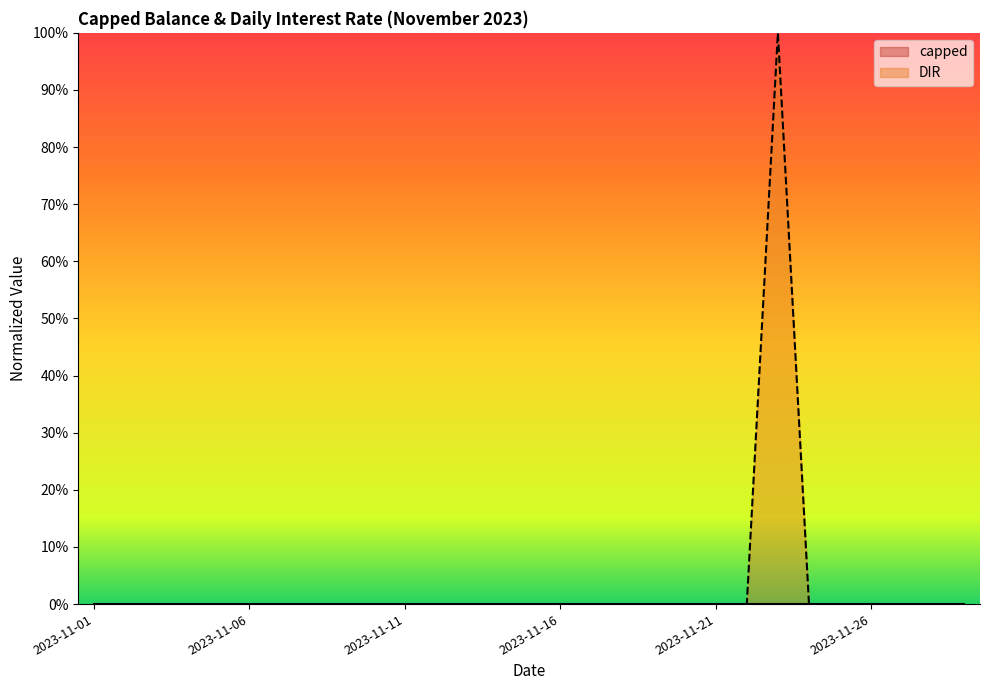

At which category does the chart reach its peak across all series?

2023-11-23